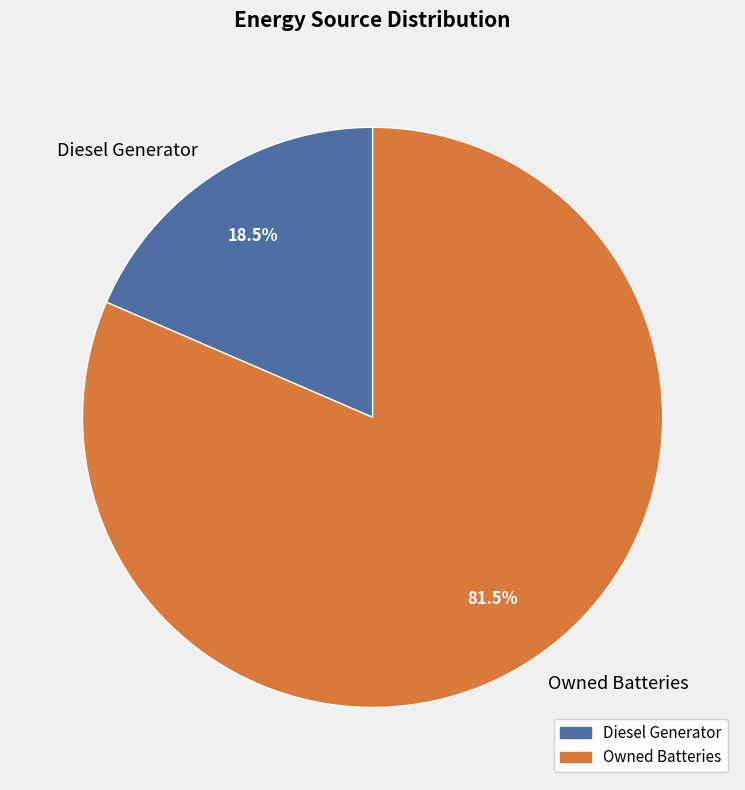

What is the smallest slice in the pie chart?

Diesel Generator